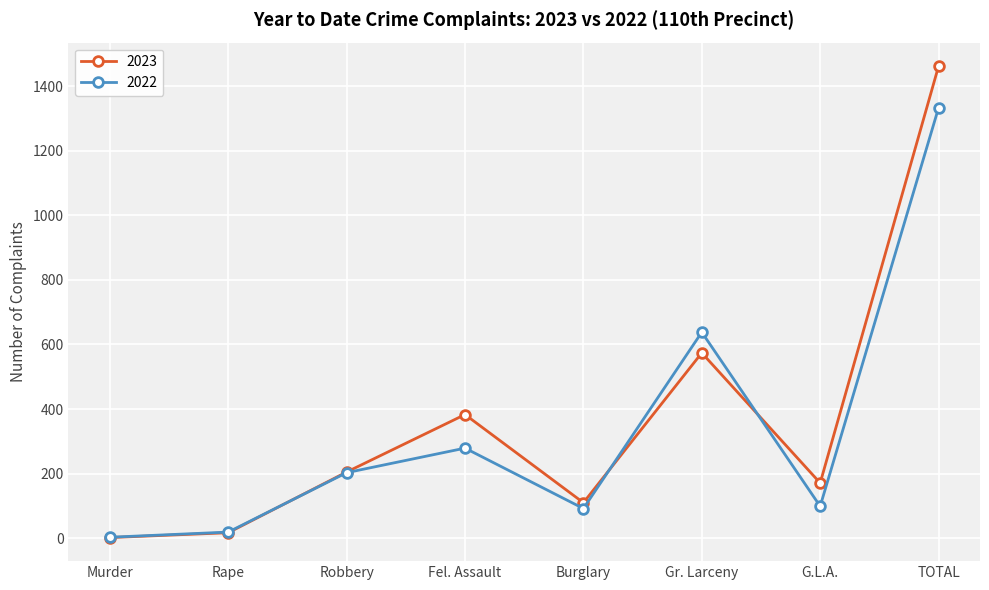

What is the total value across all series at Gr. Larceny?

1212